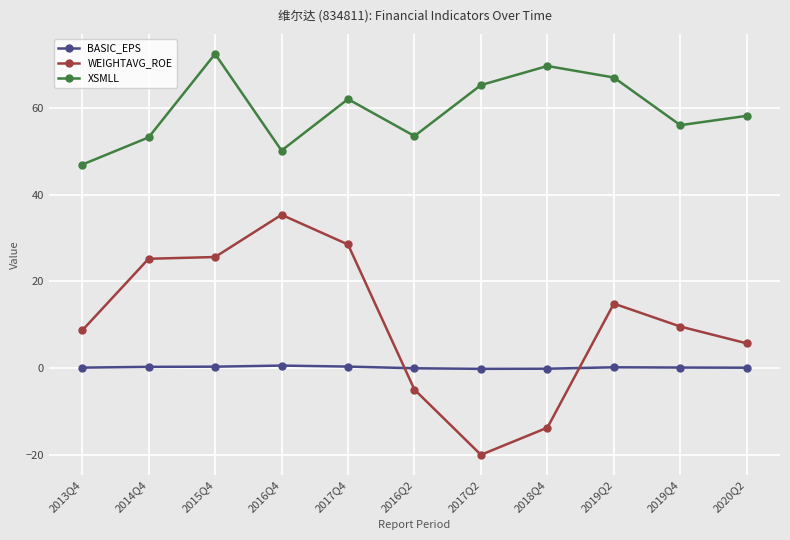

What is the label of the 5th point from the left?

2017Q4